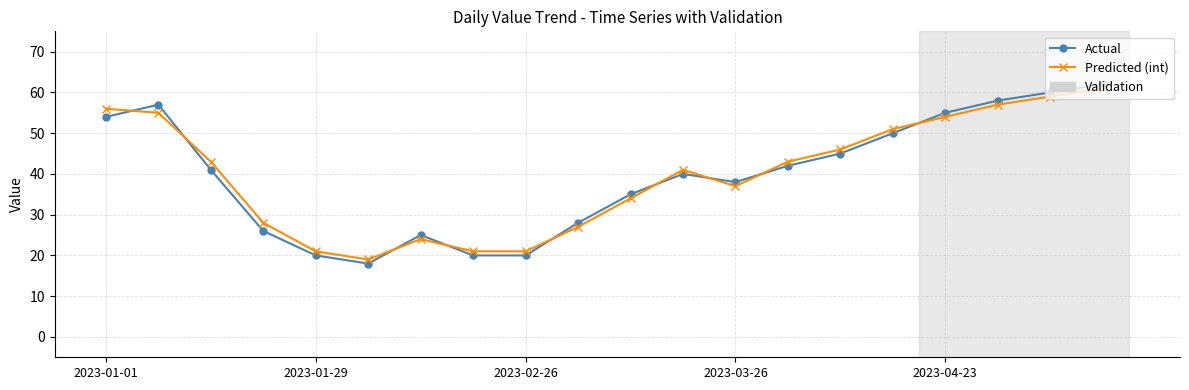

What is the minimum value for Predicted (int)?

19